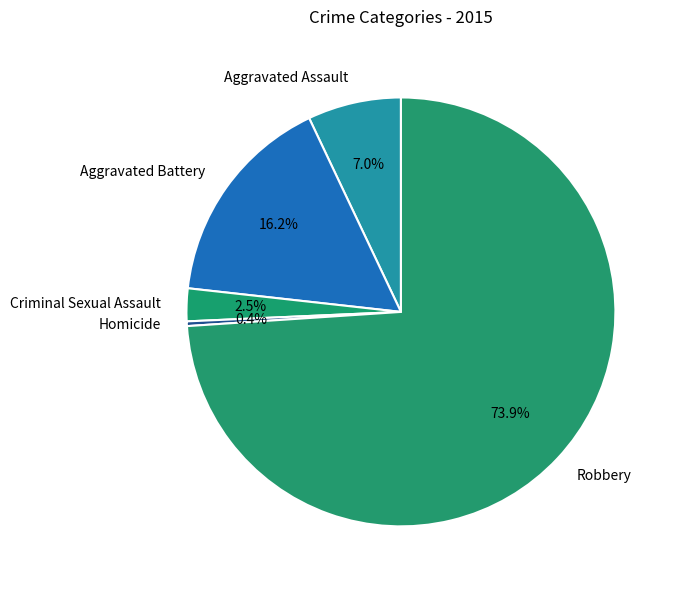

What percentage is the Robbery slice, to the nearest percent?

74%